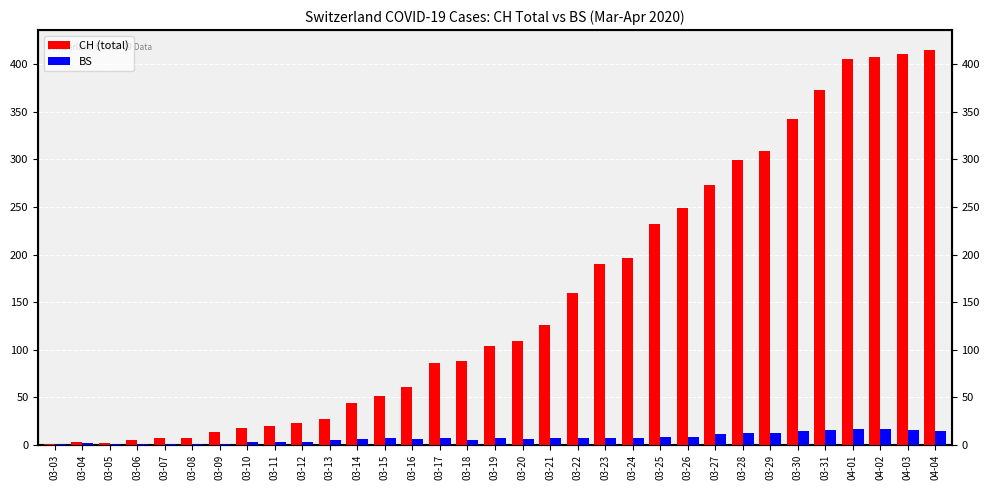

Which has a higher value, 04-03 or 03-26?

04-03